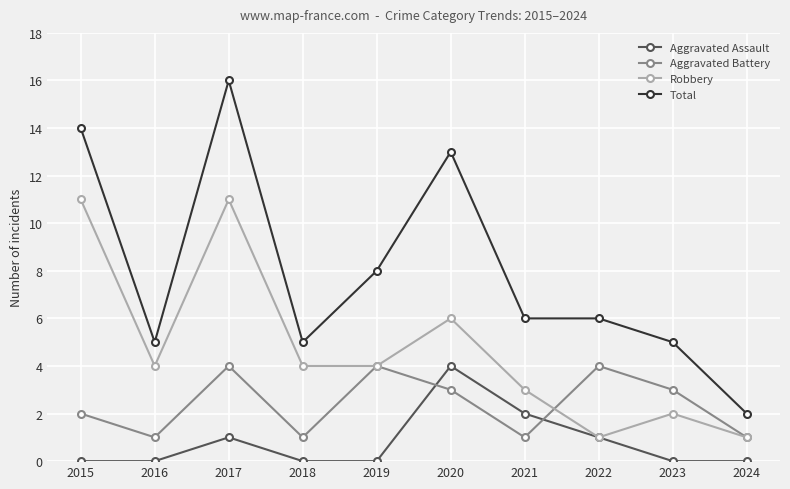

Count the Robbery values in the range 2 to 6.

6